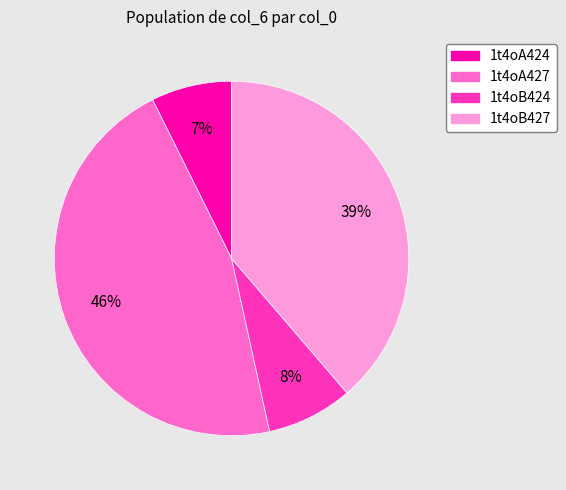

What is the largest slice in the pie chart?

1t4oA427